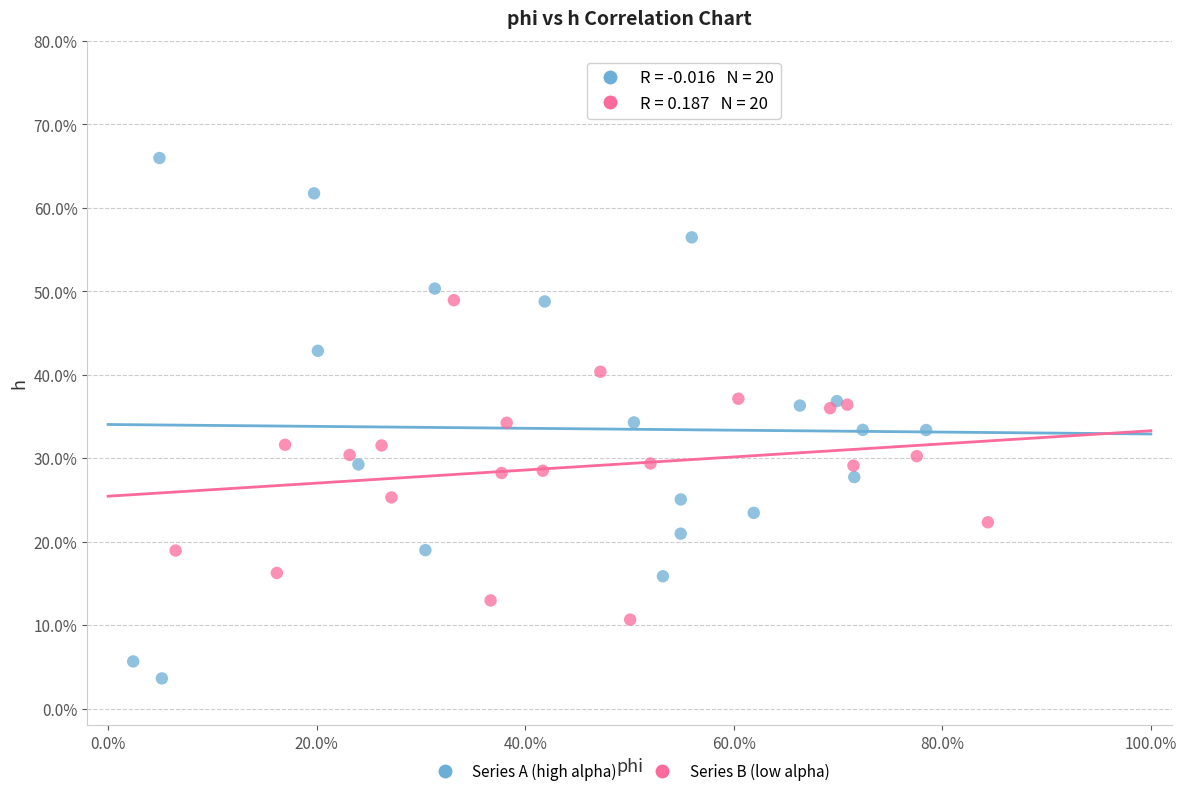

What are all the series names shown in the legend?

Series A (high alpha), Series B (low alpha)